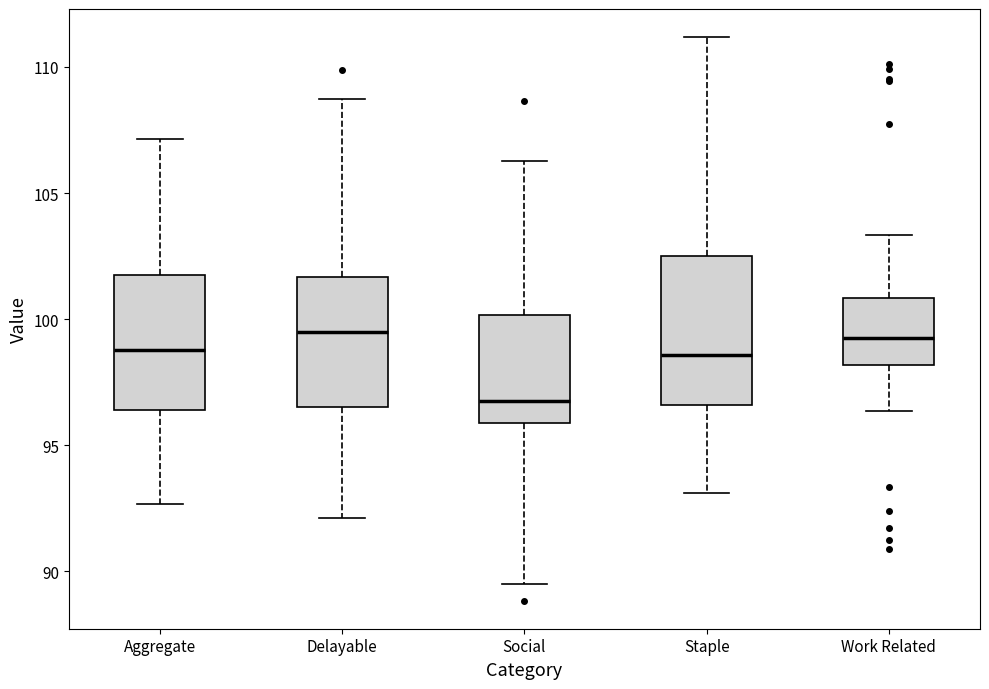

Reading left to right, read every box against the y-axis: the position of its median line, the range the box covers, and the ends of its whiskers. The values are not printed on the chart, so give them approximately, as read against the axis.

Aggregate: median 99.0, box 96.5 to 101.5, whiskers 92.5 to 107.0
Delayable: median 99.5, box 96.5 to 101.5, whiskers 92.0 to 108.5
Social: median 97.0, box 96.0 to 100.0, whiskers 89.5 to 106.5
Staple: median 98.5, box 96.5 to 102.5, whiskers 93.0 to 111.0
Work Related: median 99.5, box 98.0 to 101.0, whiskers 96.5 to 103.5